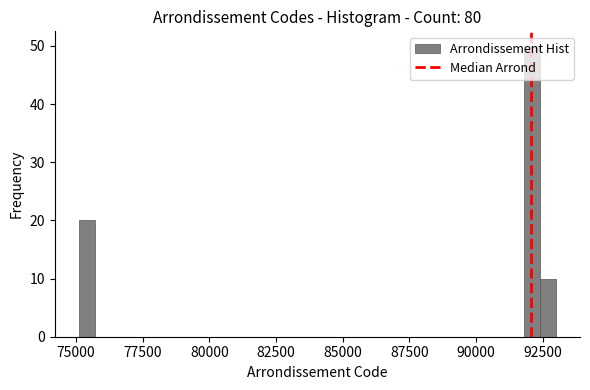

Around what value on the x-axis is the tallest bar? Give the approximate position of its centre, as read against the axis.

92000